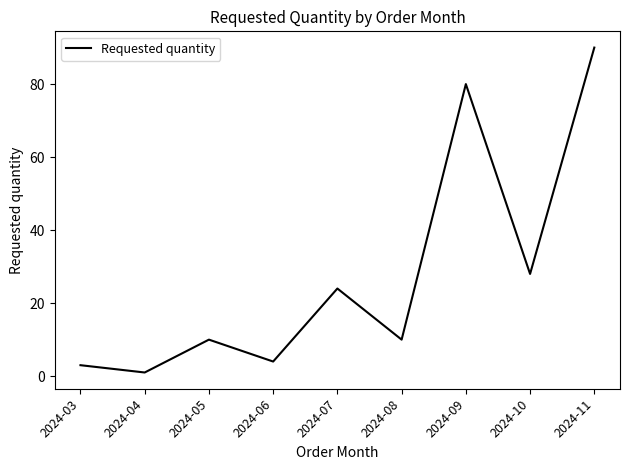

What is the average value?

28